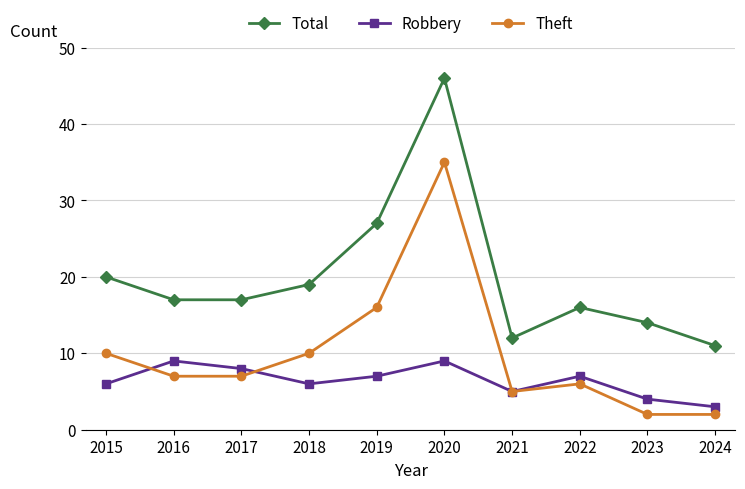

Is it true that Robbery equals 9 at 2020?

True